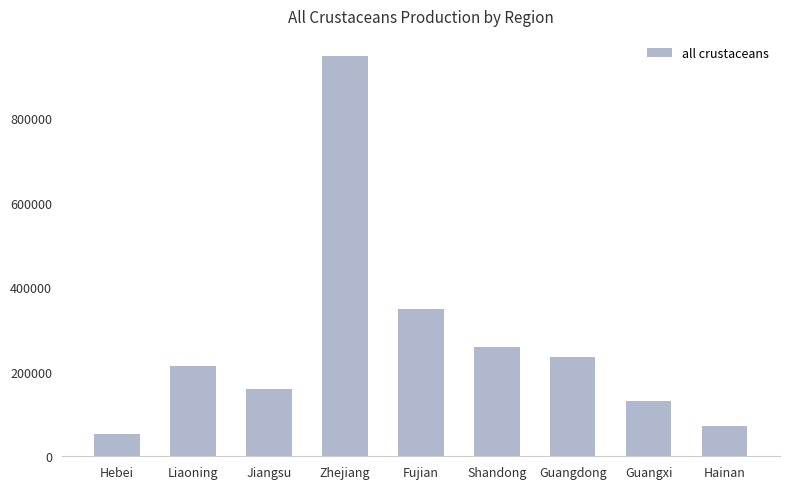

The chart shows a value of 71123 at Hainan. True or false?

True